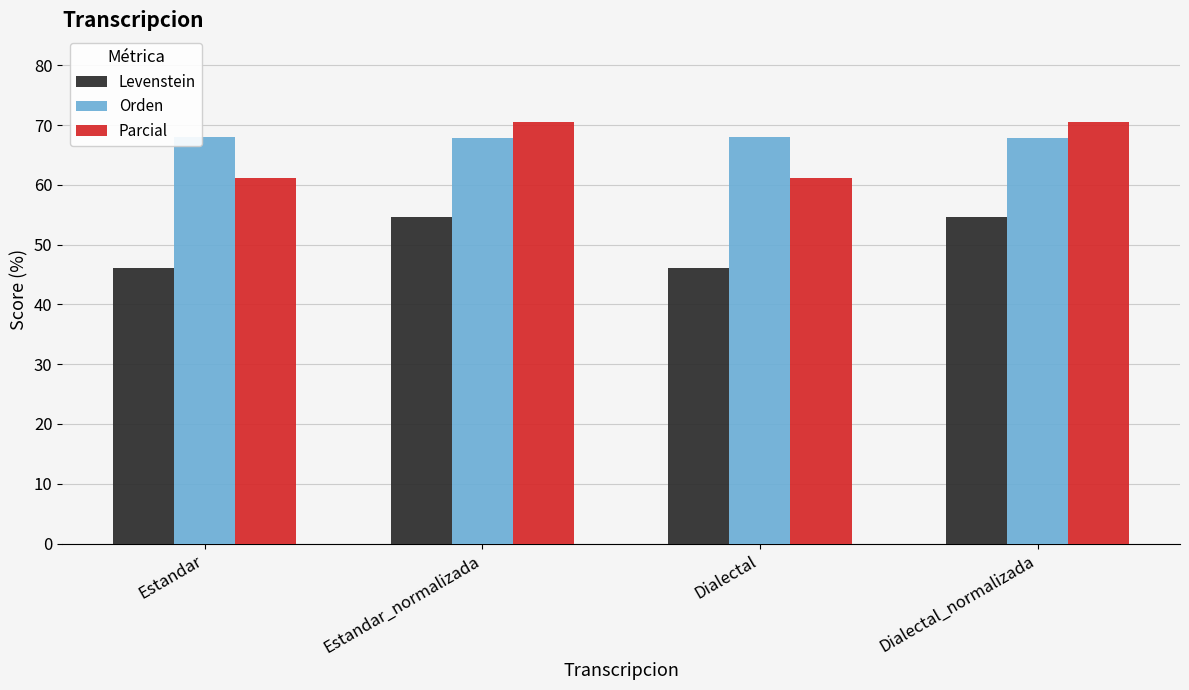

Which series changed the most between Estandar and Estandar_normalizada?

Parcial